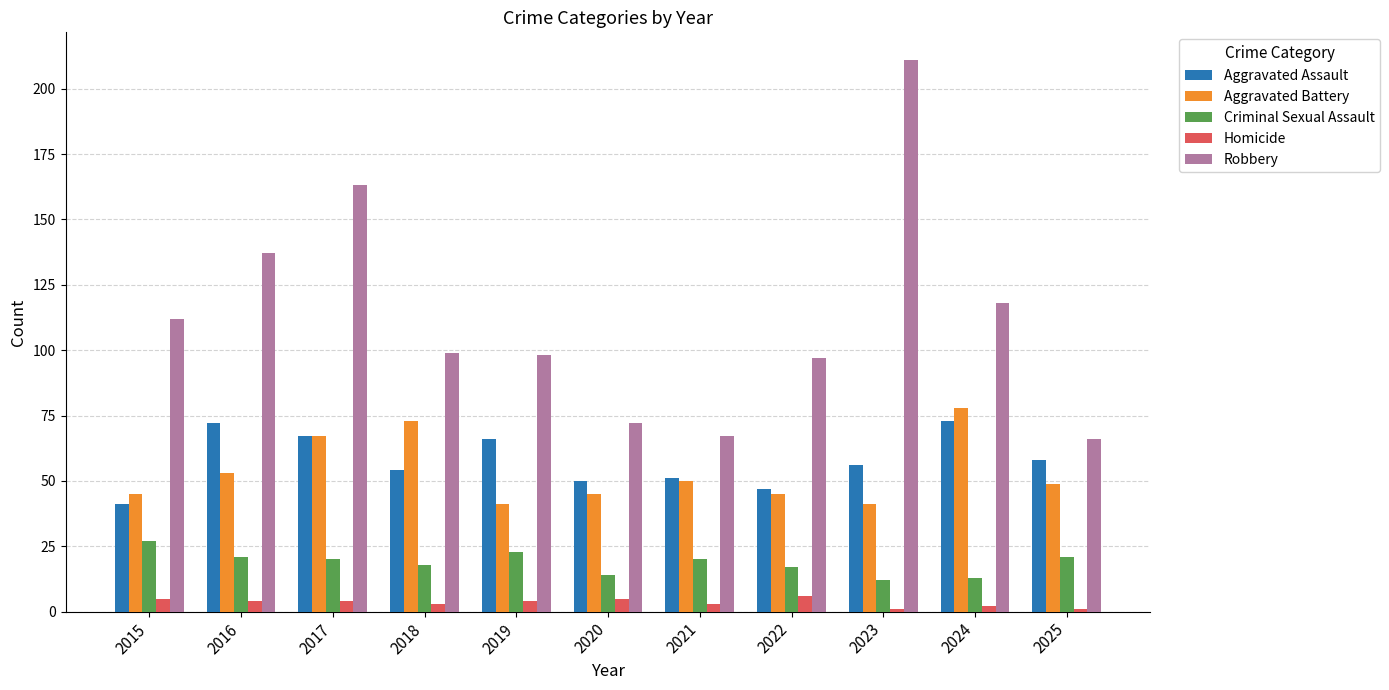

Reading left to right, transcribe all the data shown in this chart.

Aggravated Assault: 41	72	67	54	66	50	51	47	56	73	58
Aggravated Battery: 45	53	67	73	41	45	50	45	41	78	49
Criminal Sexual Assault: 27	21	20	18	23	14	20	17	12	13	21
Homicide: 5	4	4	3	4	5	3	6	1	2	1
Robbery: 112	137	163	99	98	72	67	97	211	118	66